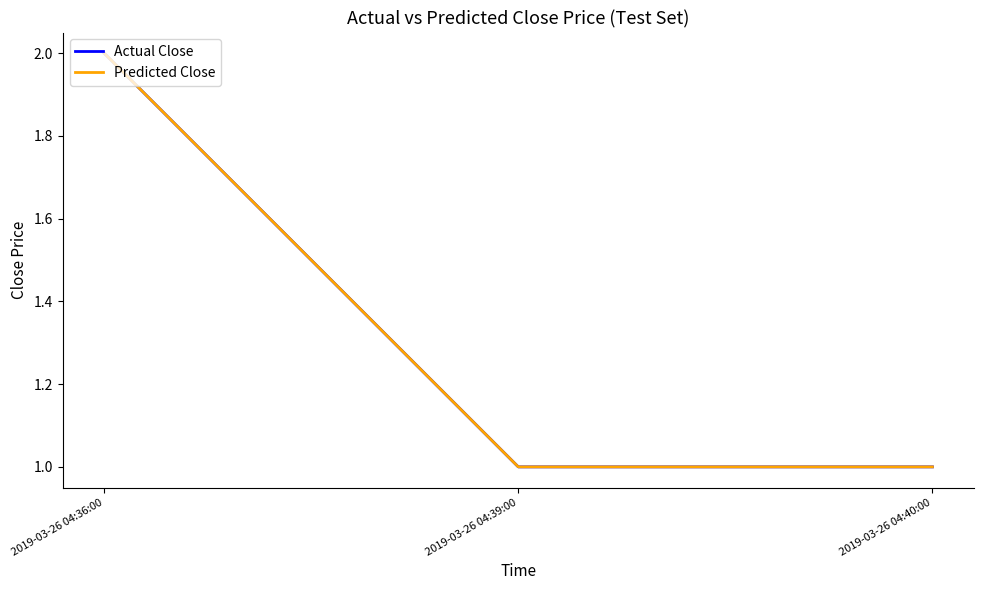

Which series has the largest total across all categories?

Actual Close